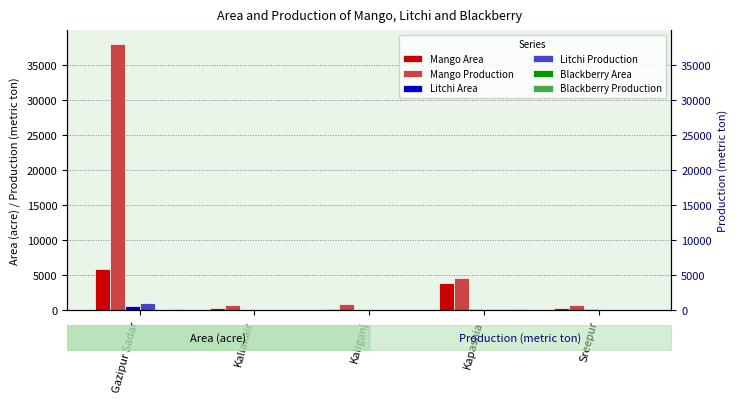

Is it true that Litchi Production equals 82 at Sreepur?

True